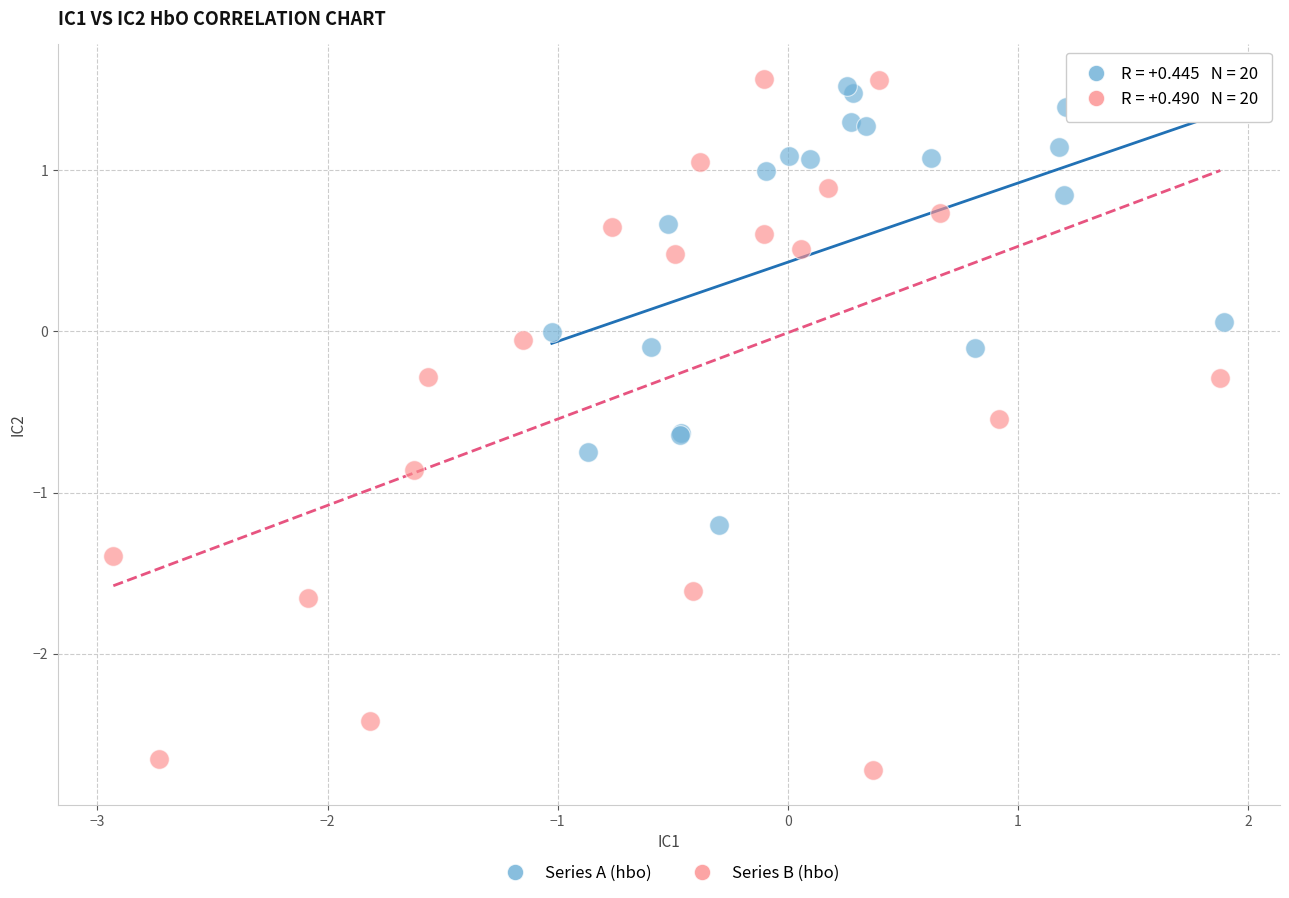

Which series has the largest Y range (max minus min)?

Series B (hbo)